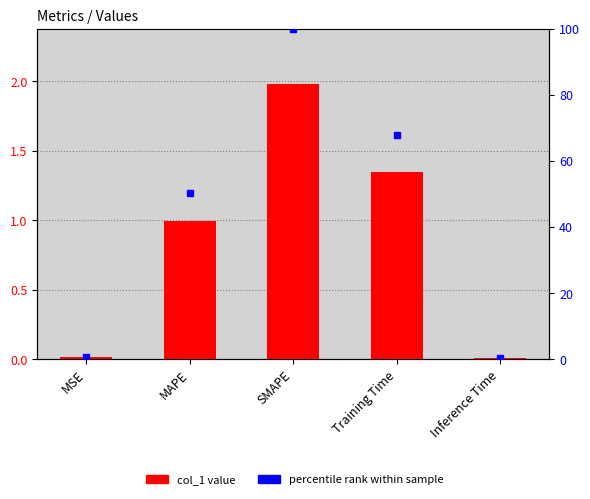

What position from the right is MSE?

5